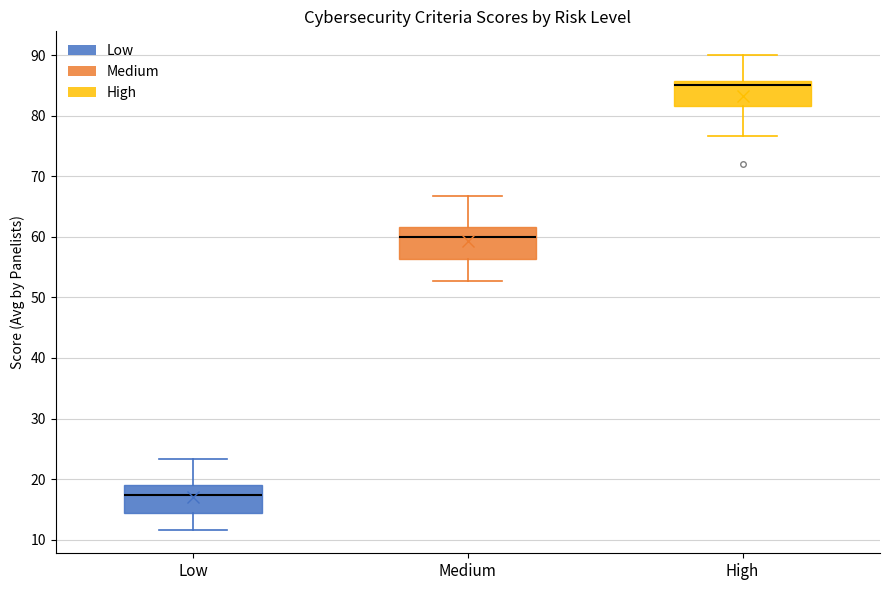

Where is the lower edge of the box for Medium on the y-axis? The values are not printed on the chart, so give them approximately, as read against the axis.

56